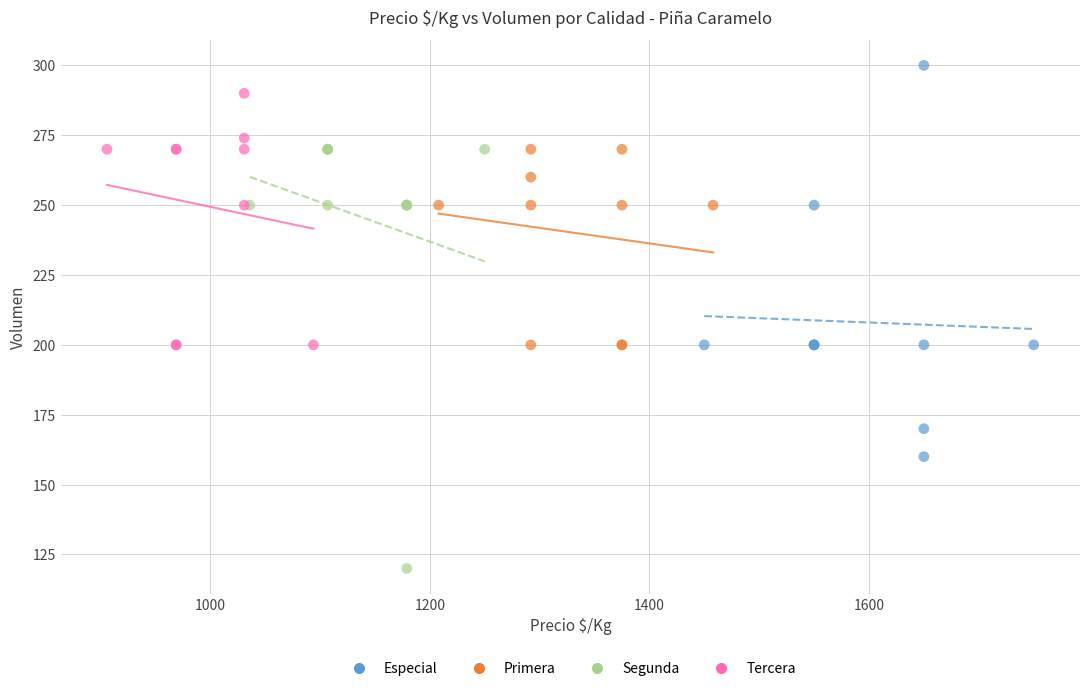

Which series has the largest Y range (max minus min)?

Segunda